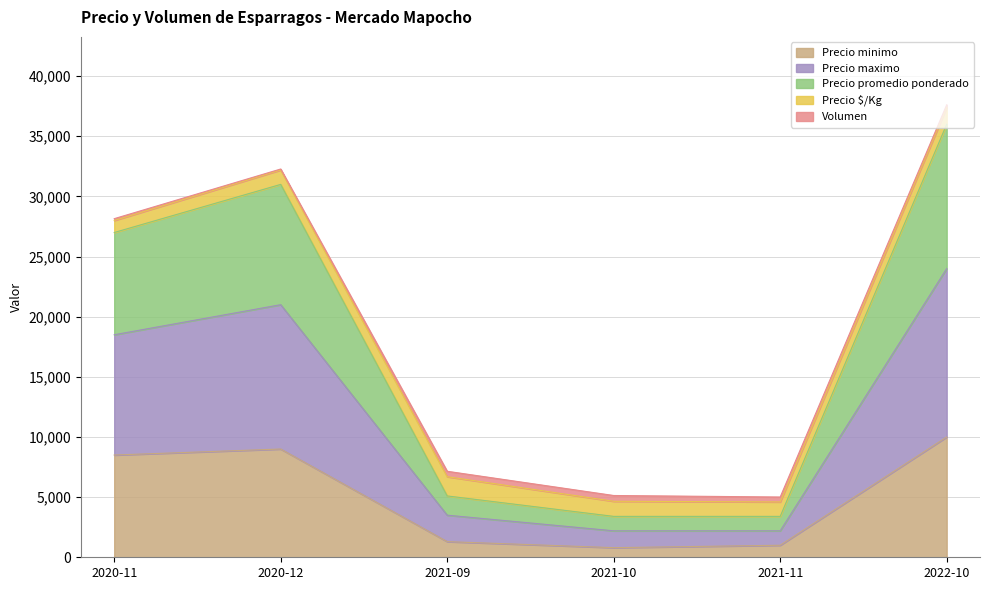

List the labels in order of Precio minimo value, largest first.

2022-10, 2020-12, 2020-11, 2021-09, 2021-11, 2021-10